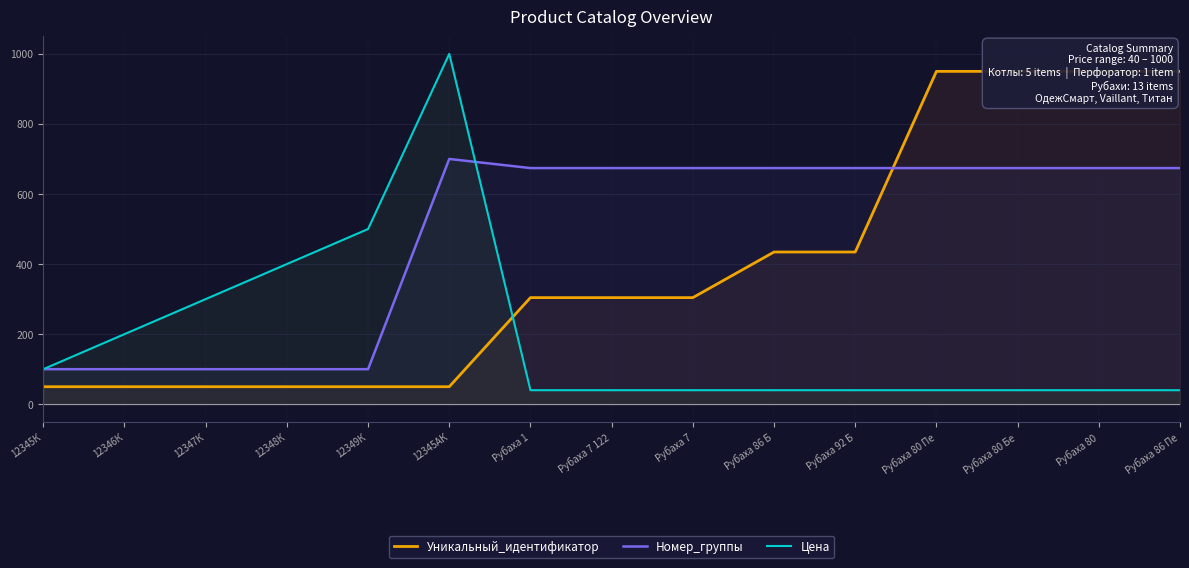

Where is Уникальный_идентификатор nearest to the value 500?

Рубаха 92 Б